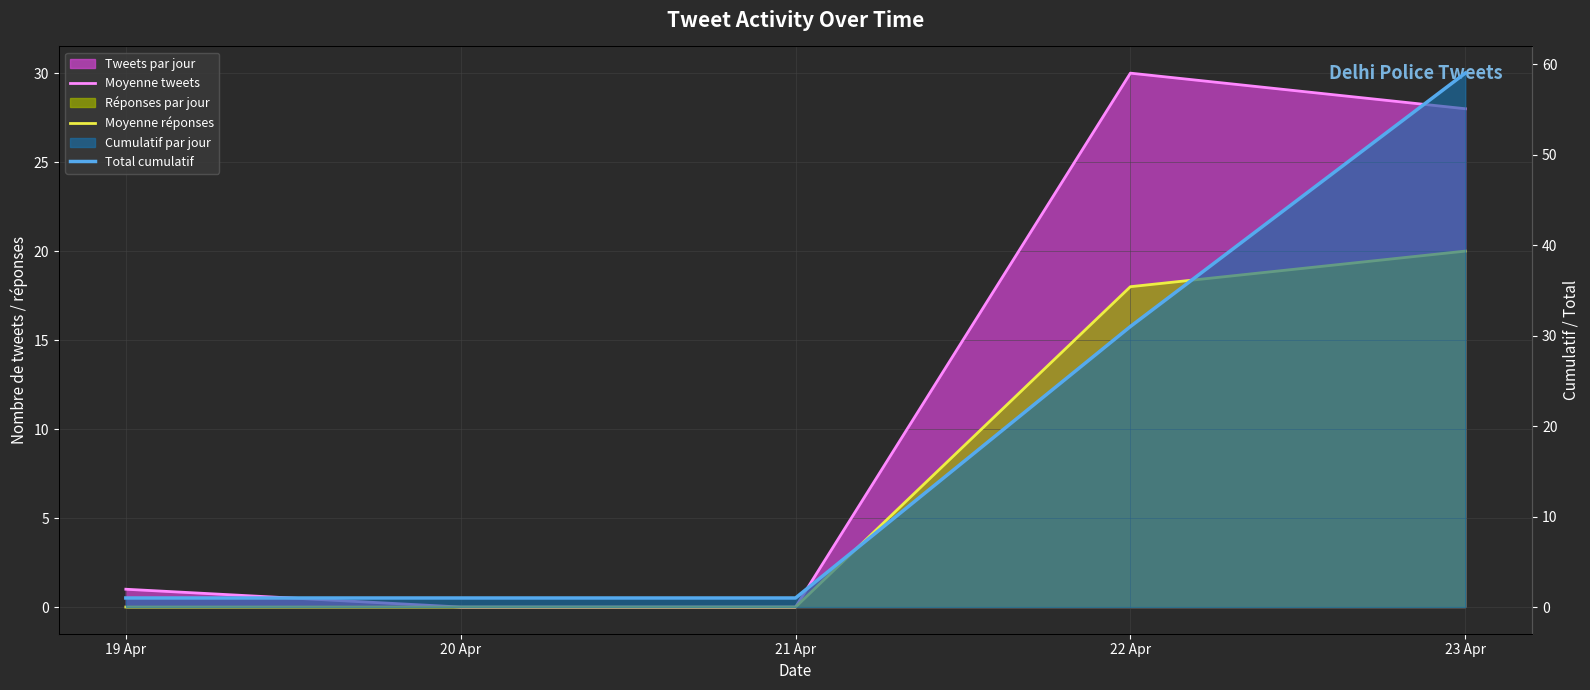

Where is the first local maximum for Moyenne tweets?

22 Apr